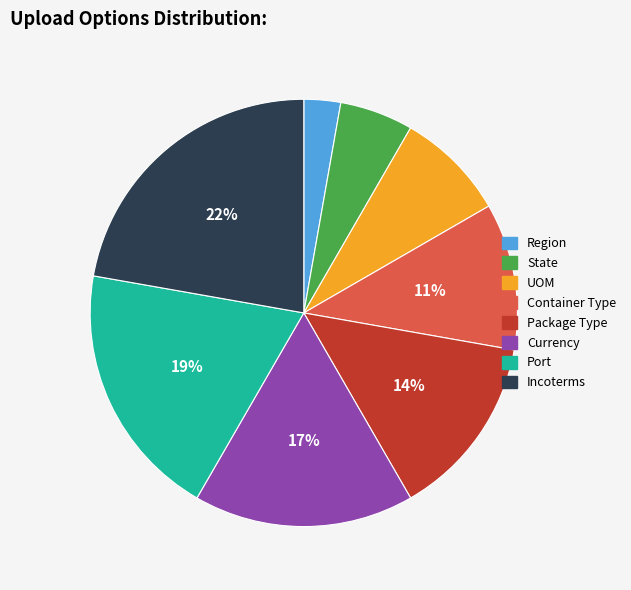

What is the ratio of the value at State to the value at Port?

0.3